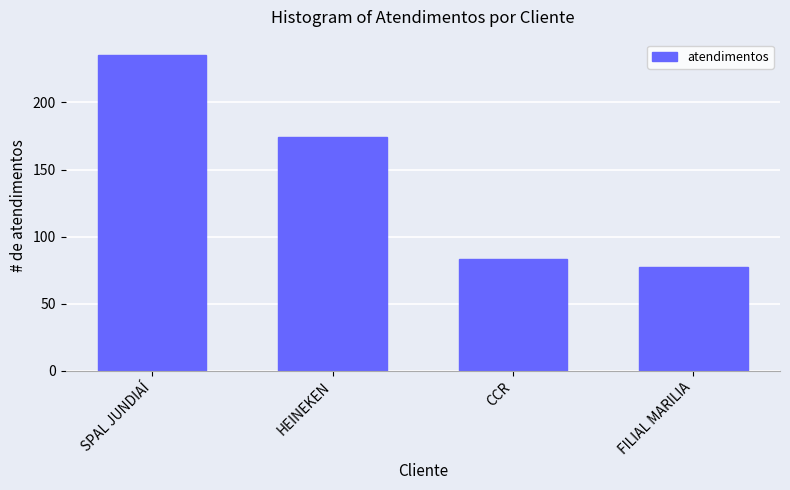

List the labels in order of value, largest first.

SPAL JUNDIAÍ, HEINEKEN, CCR, FILIAL MARILIA